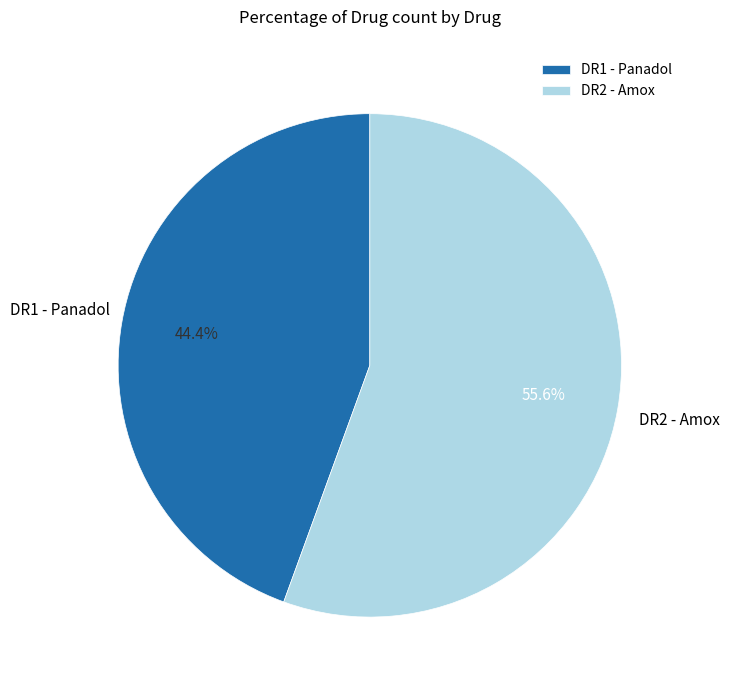

How many slices are in this pie chart?

2